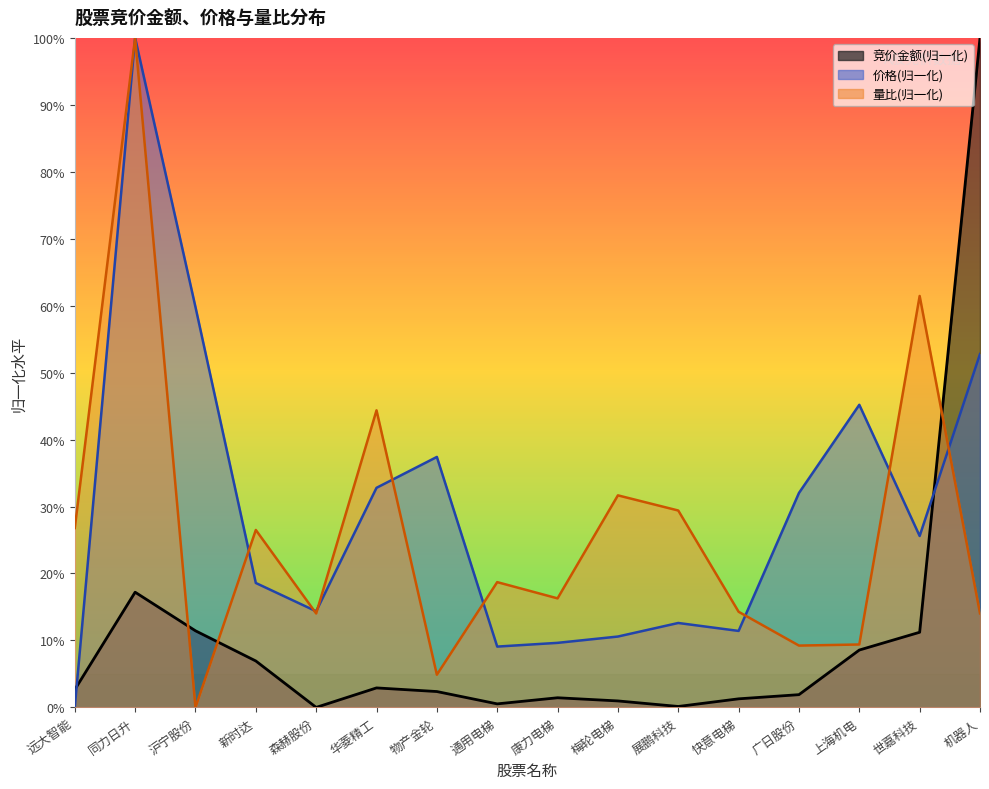

Which series has the largest total across all categories?

价格